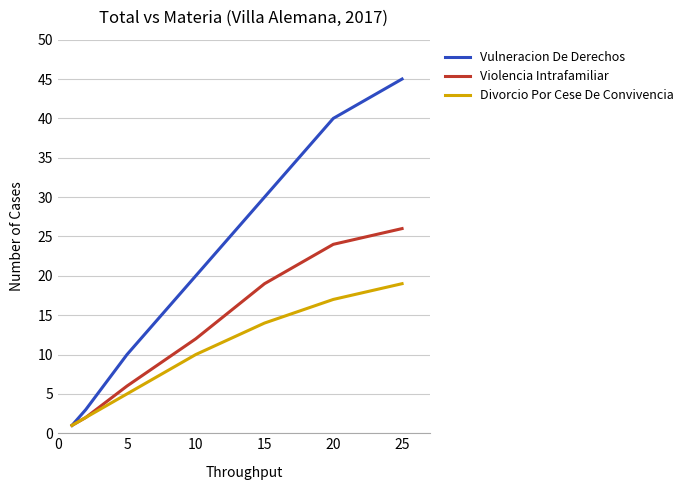

Which series has the largest total across all categories?

Vulneracion De Derechos